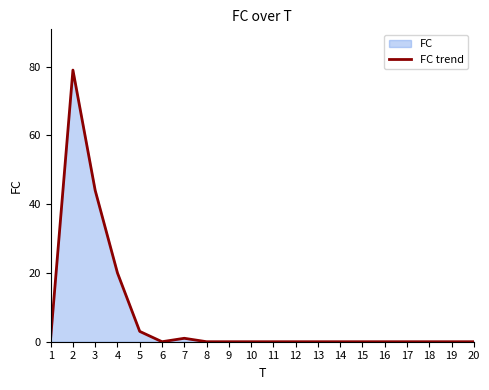

At which category does the data reach its first local peak?

2